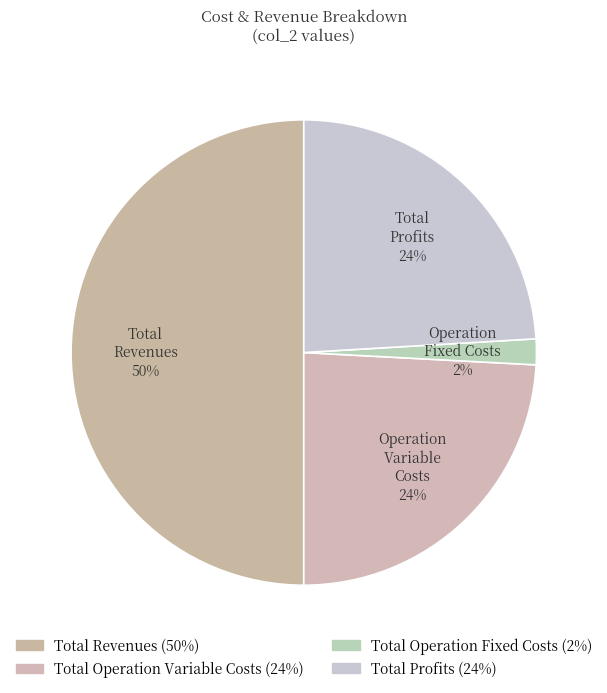

How many slices are in this pie chart?

4